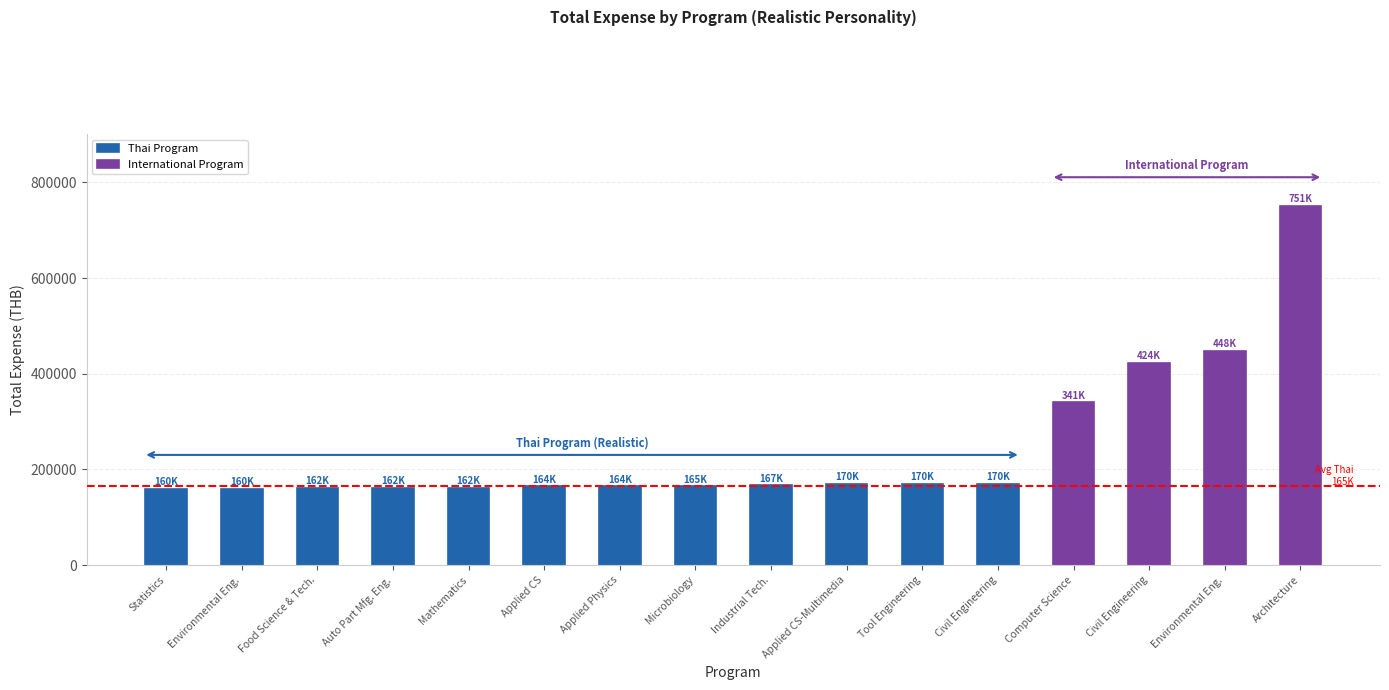

What is the lowest value of the International Program series?

340800